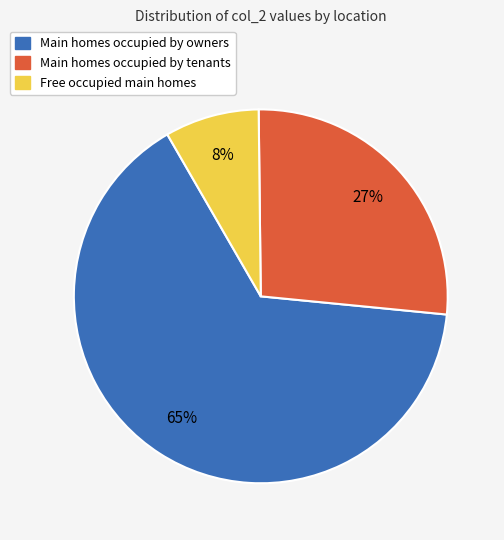

Does any single category account for the majority?

Yes